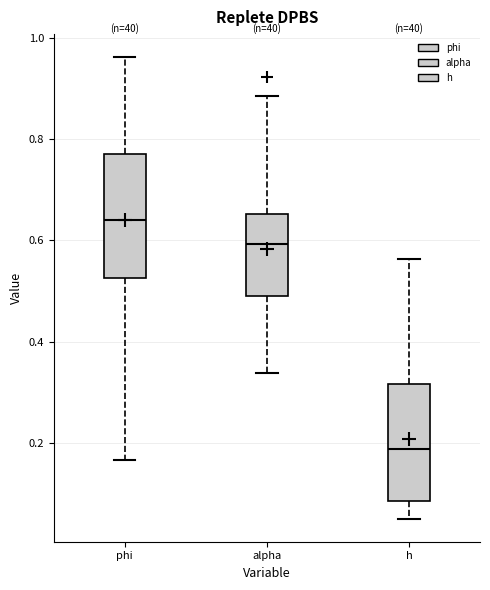

Which box's median line is the lowest?

h